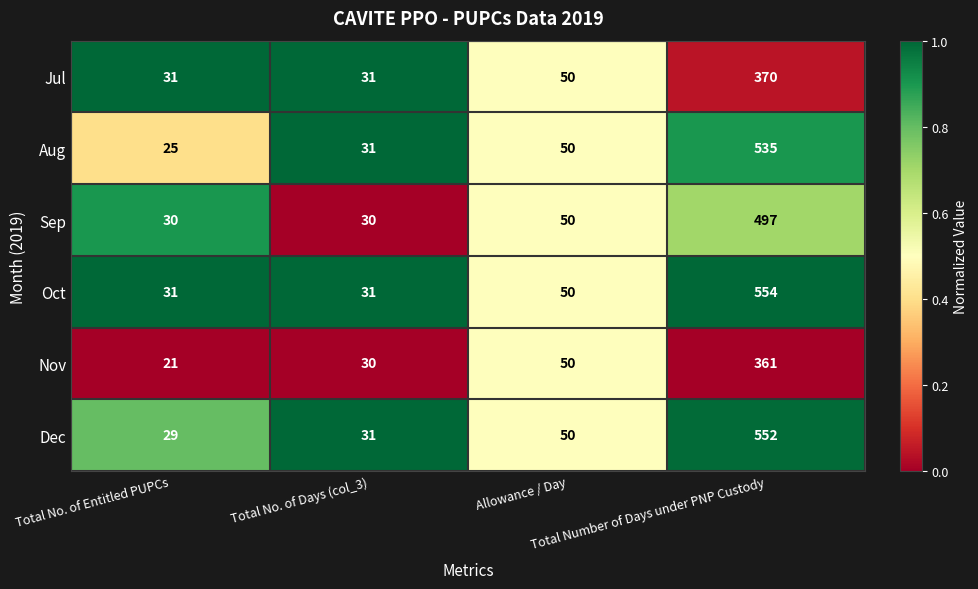

What is the difference between the second highest and second lowest values in the Jul series?

19